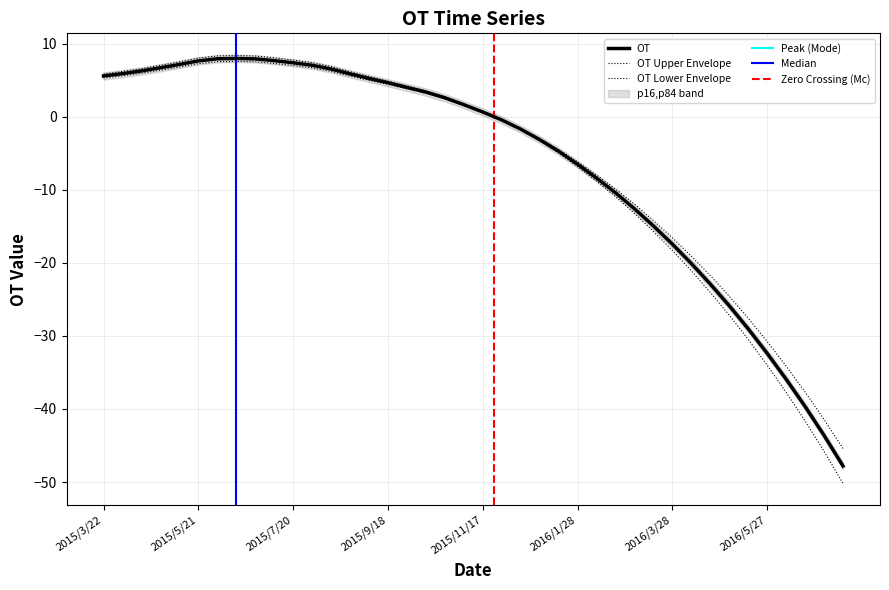

At which label is the value closest to -19?

2016/4/9